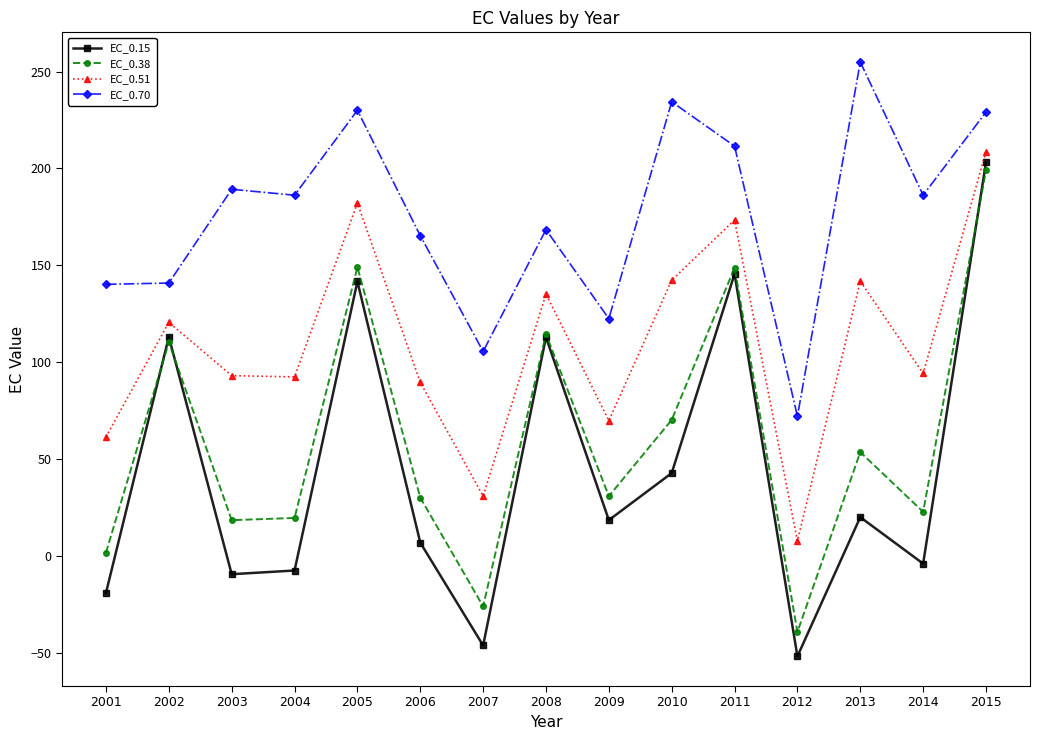

Which series has the widest spread of values?

EC_0.15